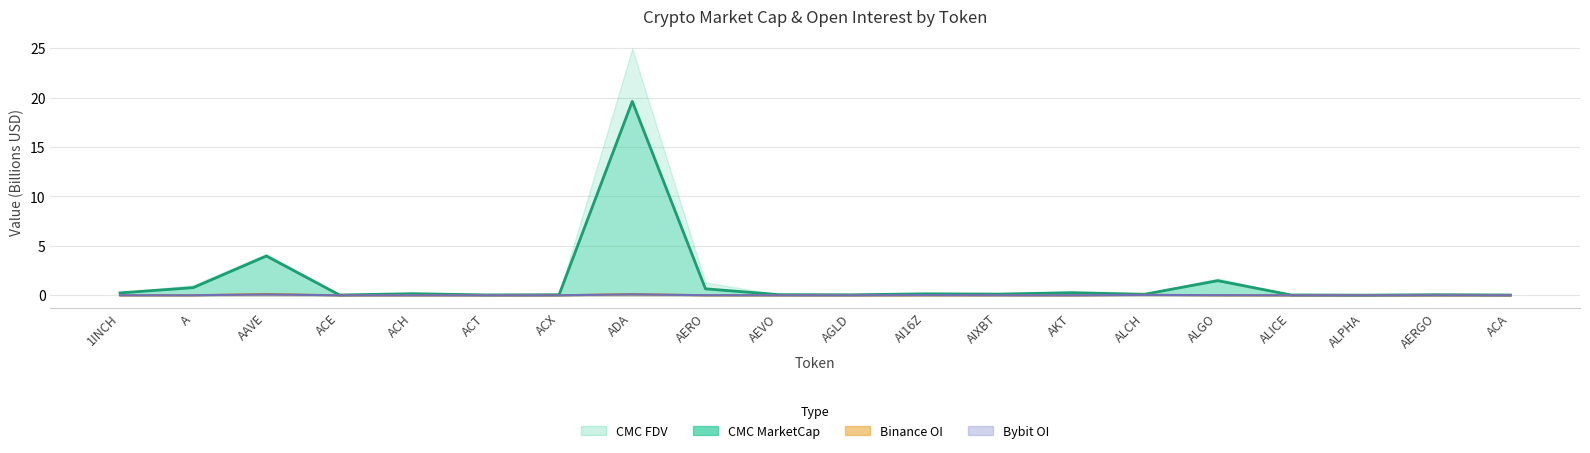

How many interior local valleys does the Binance_OI series have?

5